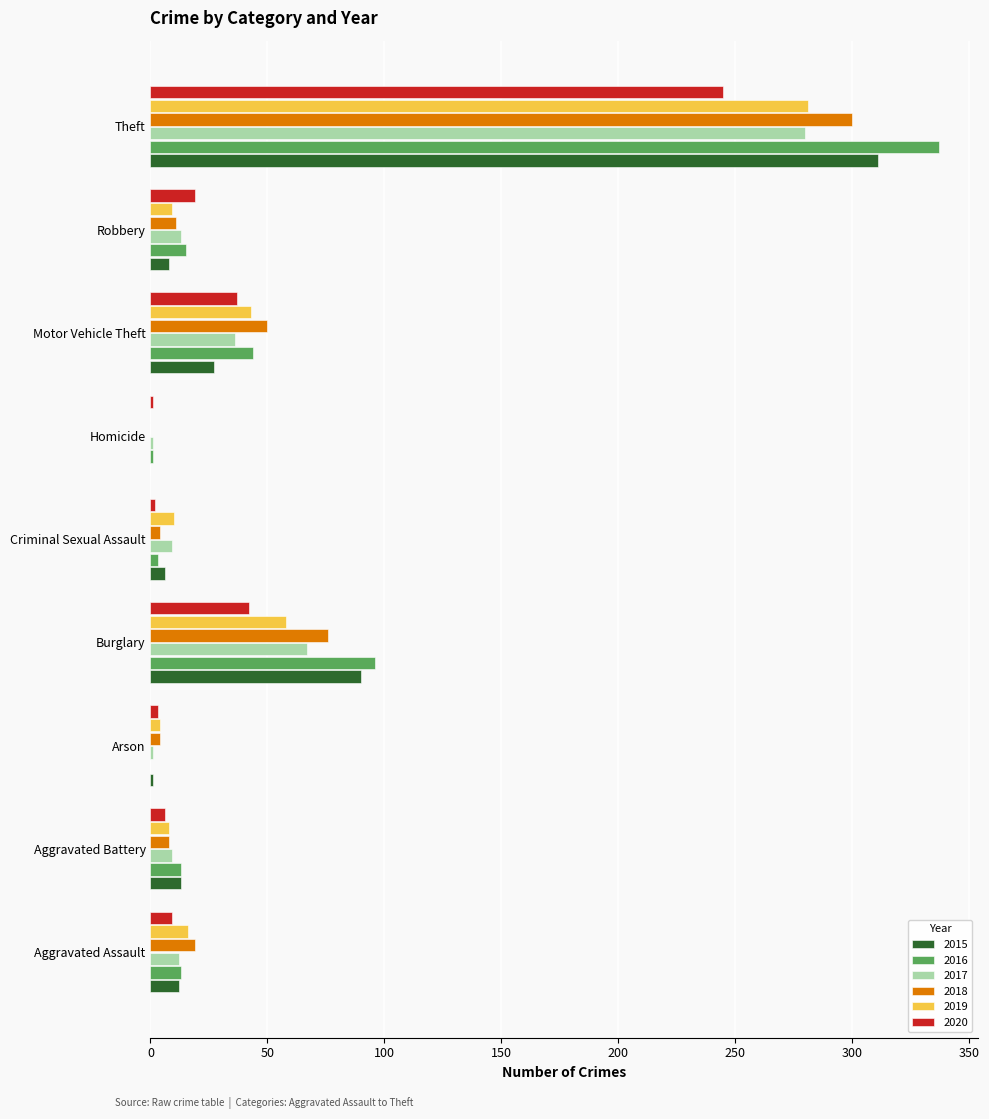

Where is 2015 nearest to the value 155?

Burglary